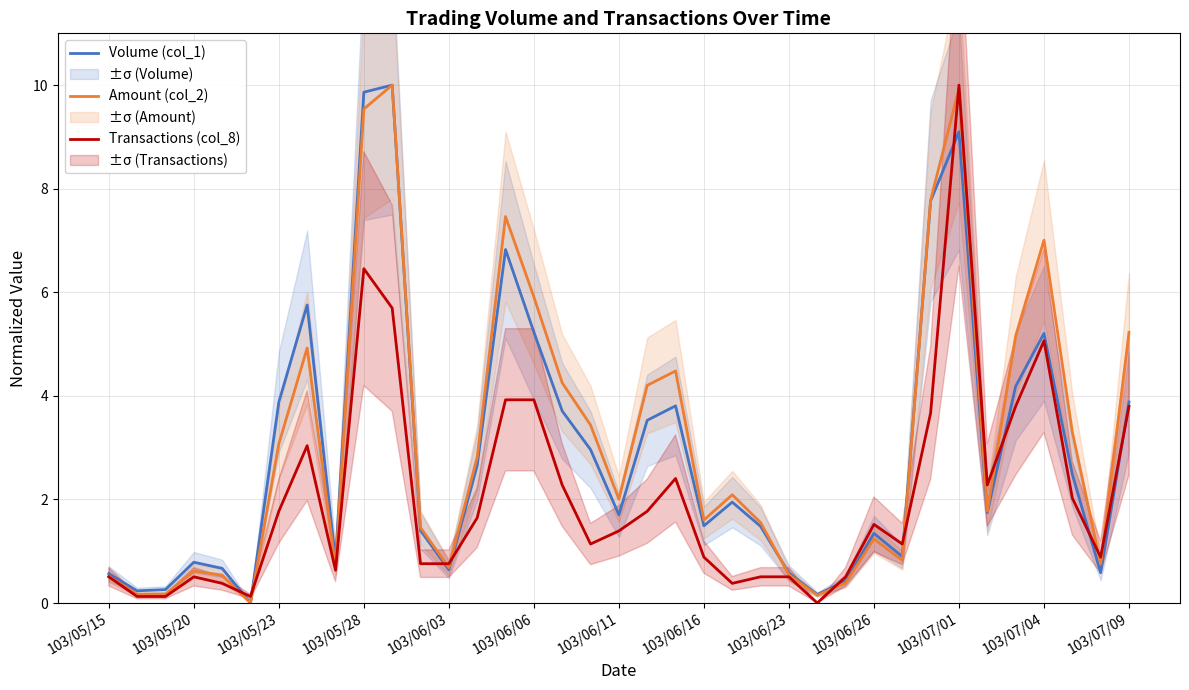

In Amount (col_2), how many points are higher than both neighbors (excluding endpoints)?

9